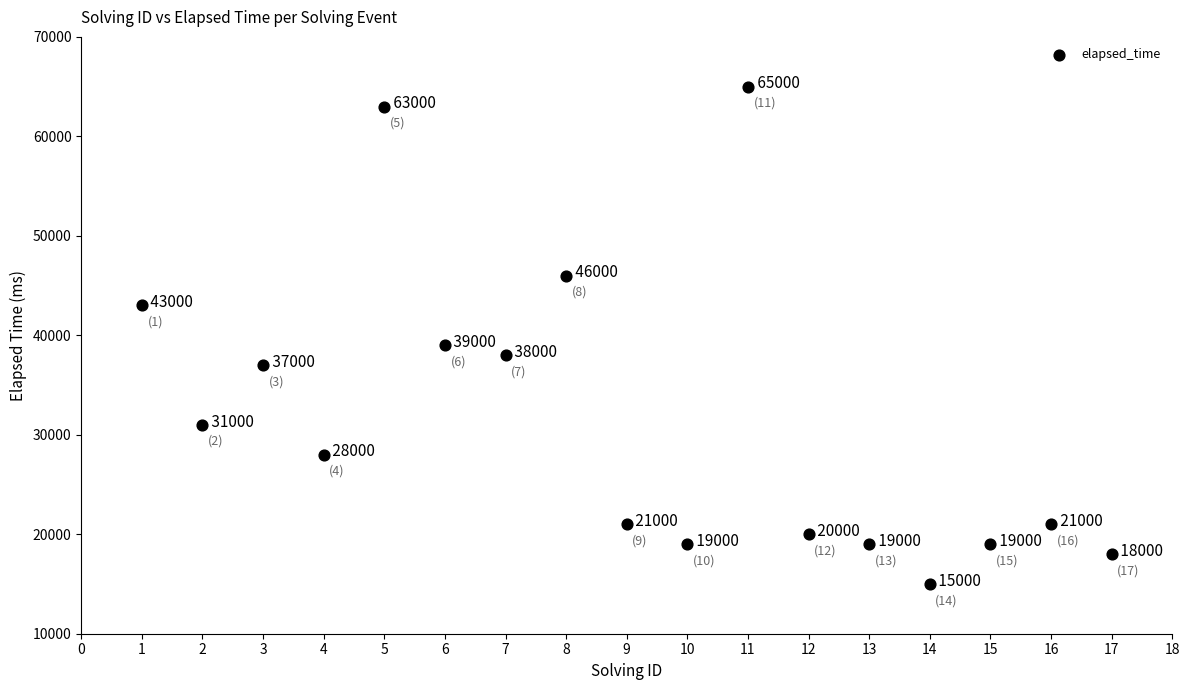

What Y value in the scatter plot is closest to 40000?

39000